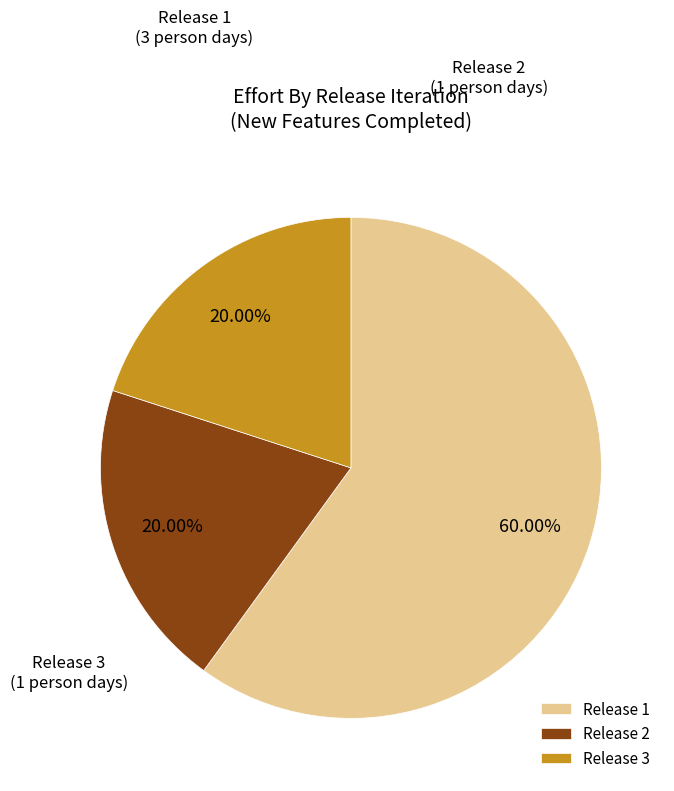

Count the number of slices in the pie.

3